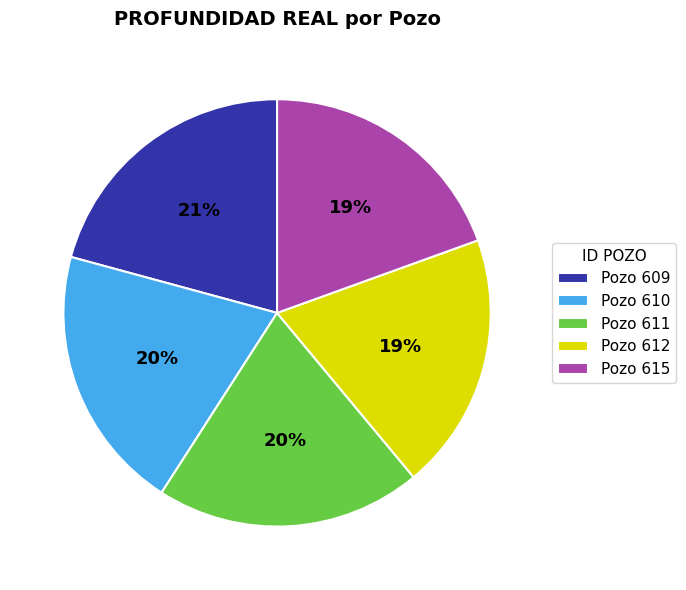

Is the sum of Pozo 609 and Pozo 615 greater than half?

No